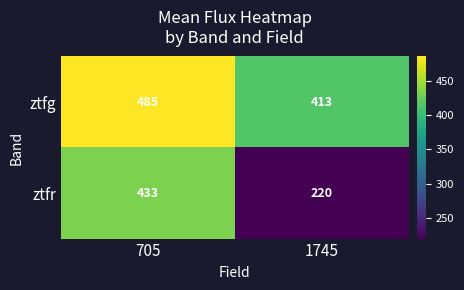

Reading right to left, transcribe all the data shown in this chart.

ztfg: 413	485
ztfr: 220	433